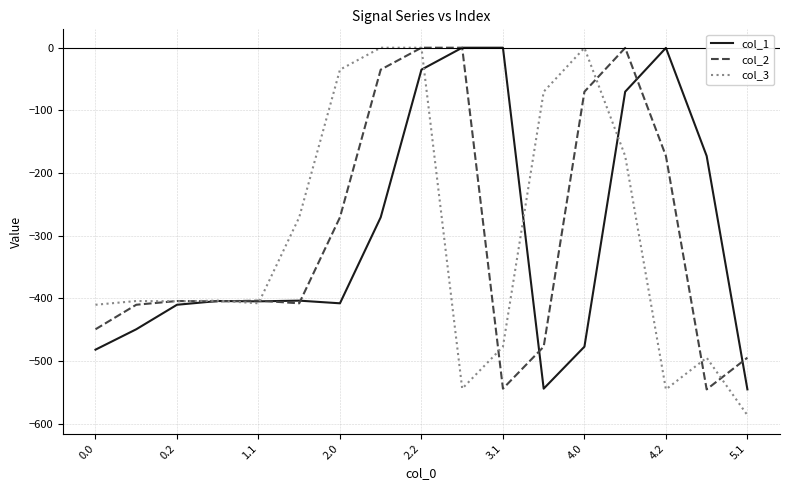

True or false: col_2 and col_1 cross at least once.

True